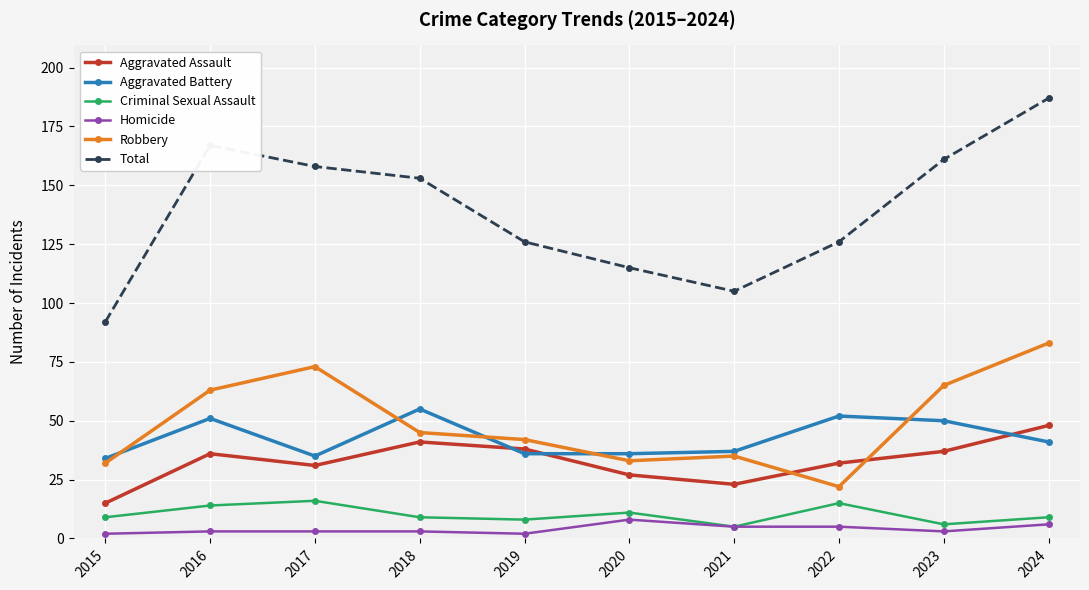

Rank the series by their maximum value, from highest to lowest.

Total, Robbery, Aggravated Battery, Aggravated Assault, Criminal Sexual Assault, Homicide